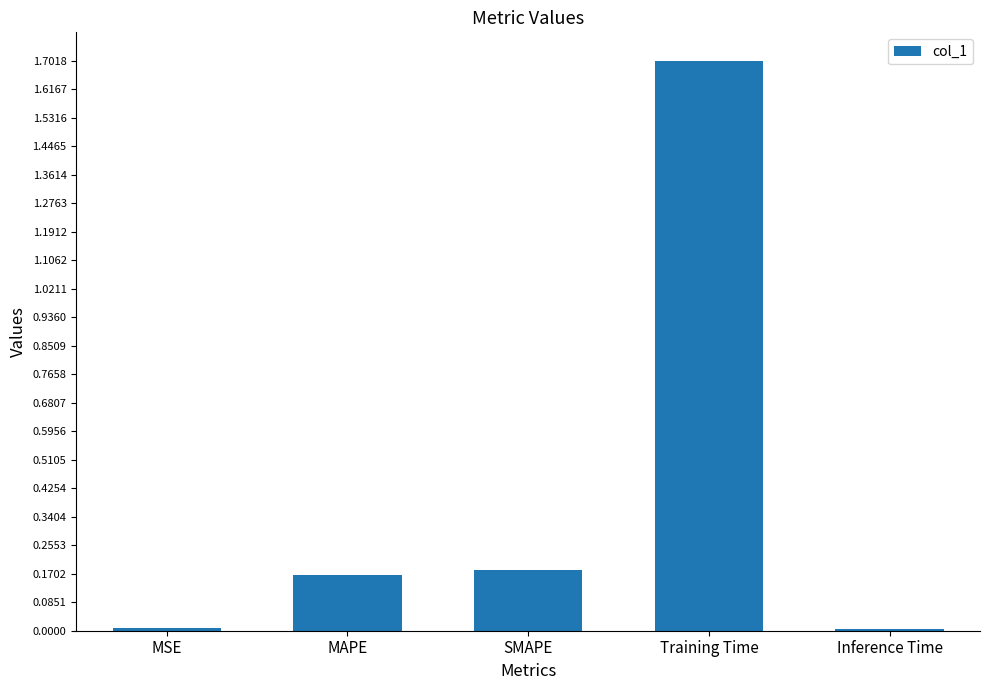

True or false: the data shows 0.1 at MAPE.

False